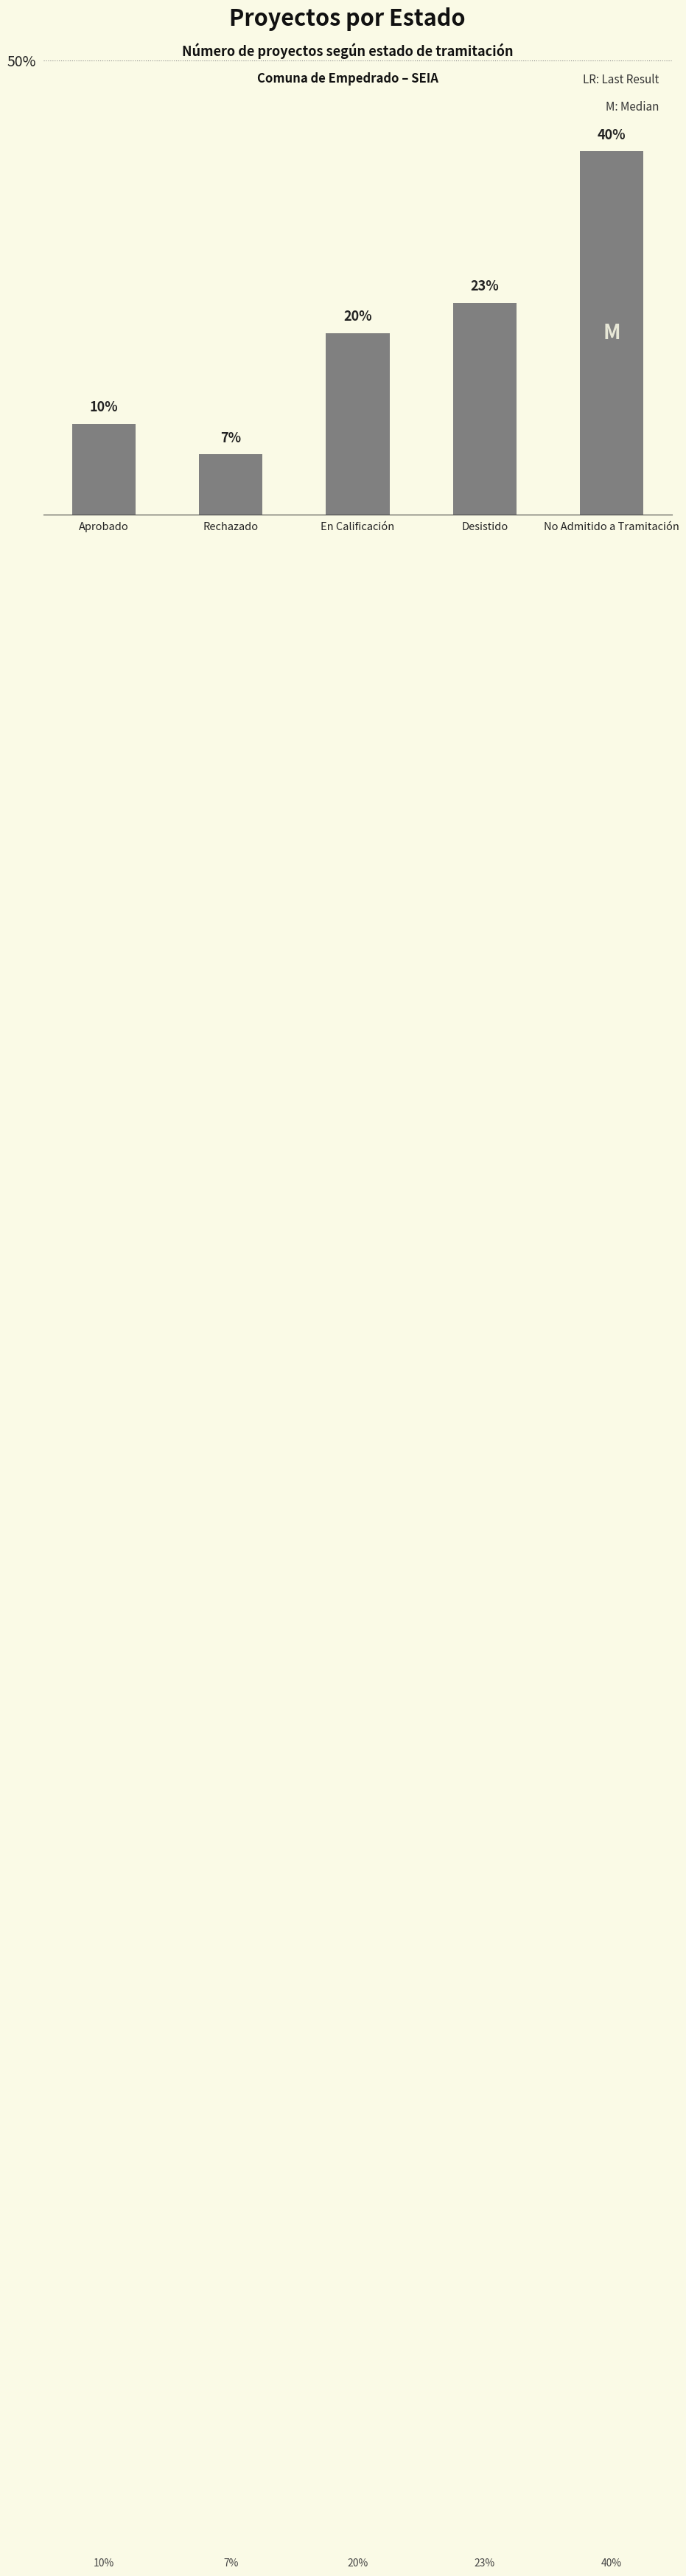

Does the chart contain stacked bars?

No